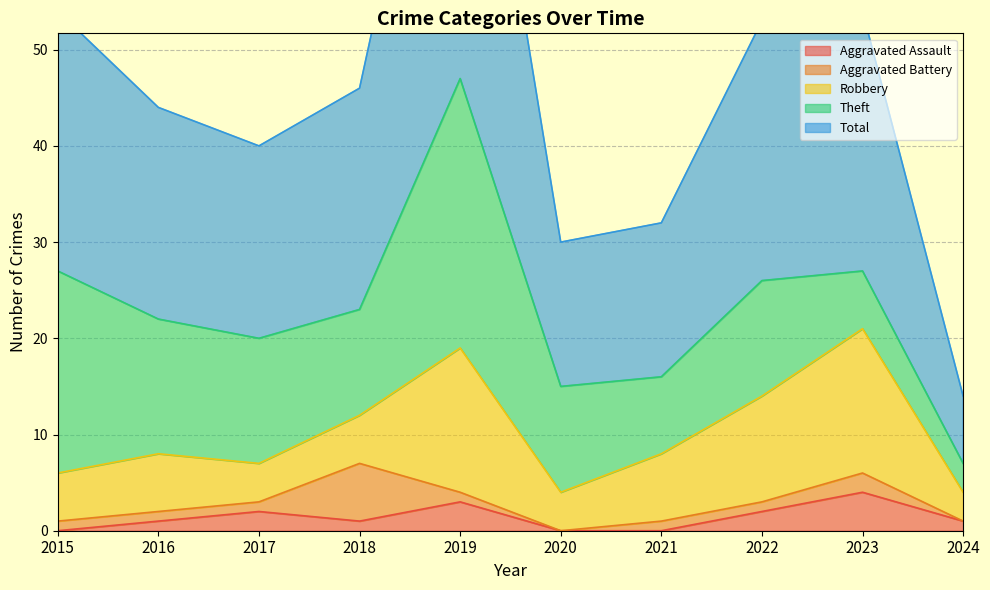

At which category does the chart reach its peak across all series?

2019